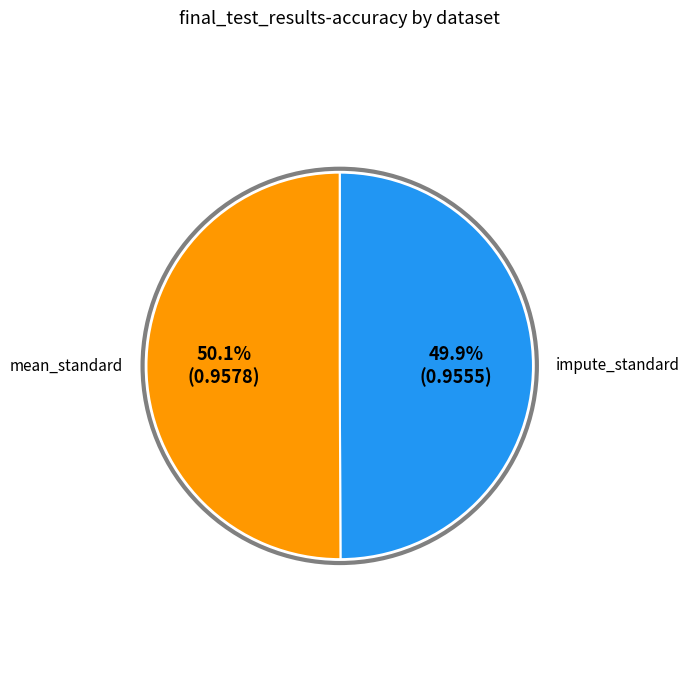

Is there any slice that represents more than half of the pie?

Yes